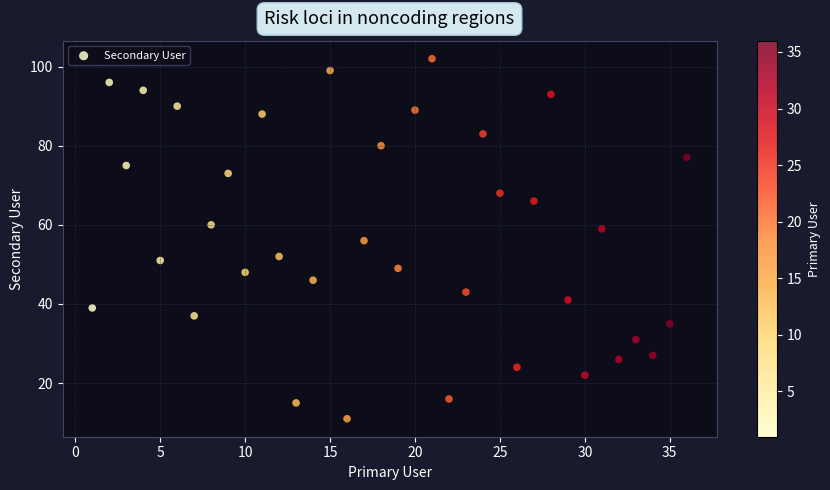

What is the range of X values (max minus min)?

35